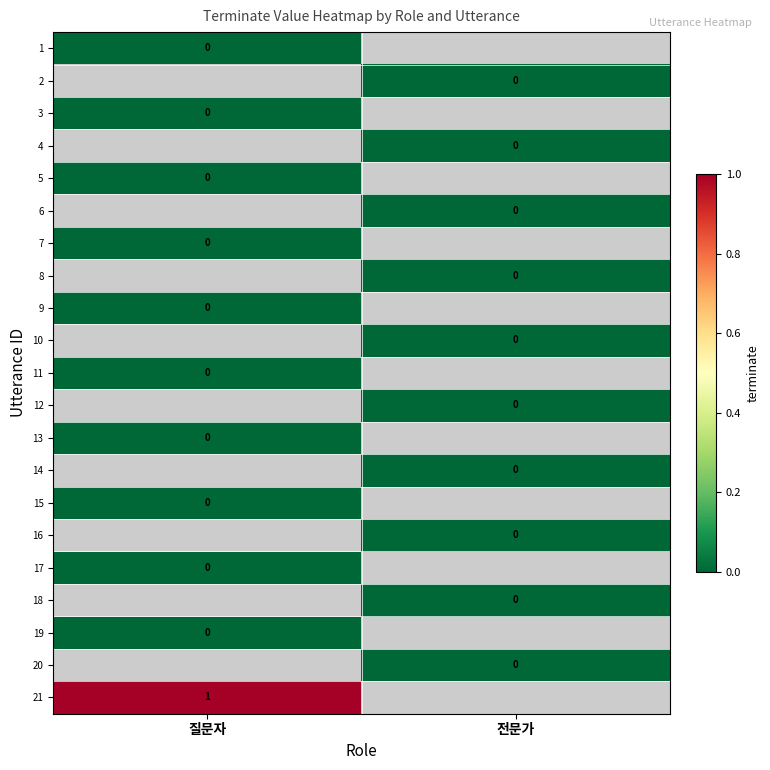

List the series in order of their peak value, lowest first.

1, 2, 3, 4, 5, 6, 7, 8, 9, 10, 11, 12, 13, 14, 15, 16, 17, 18, 19, 20, 21